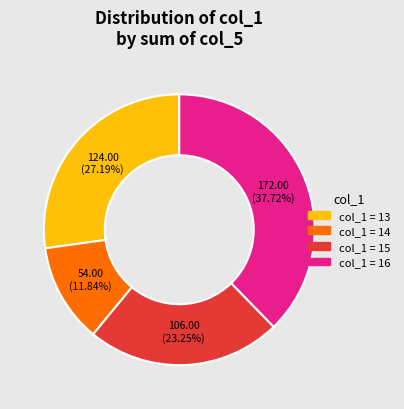

Is there any slice that represents more than half of the pie?

No